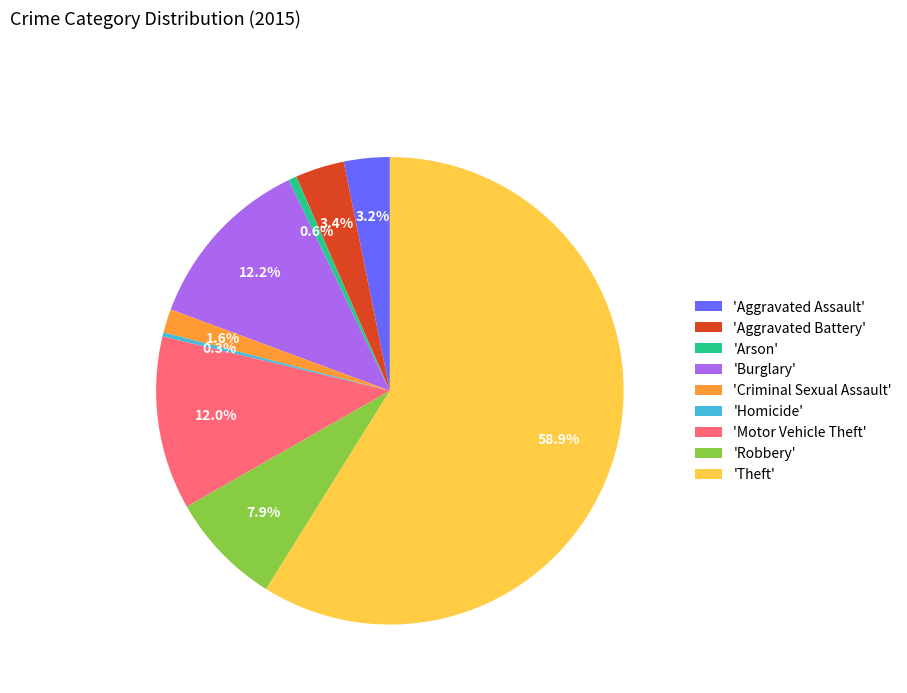

Which slice is the largest?

'Theft'